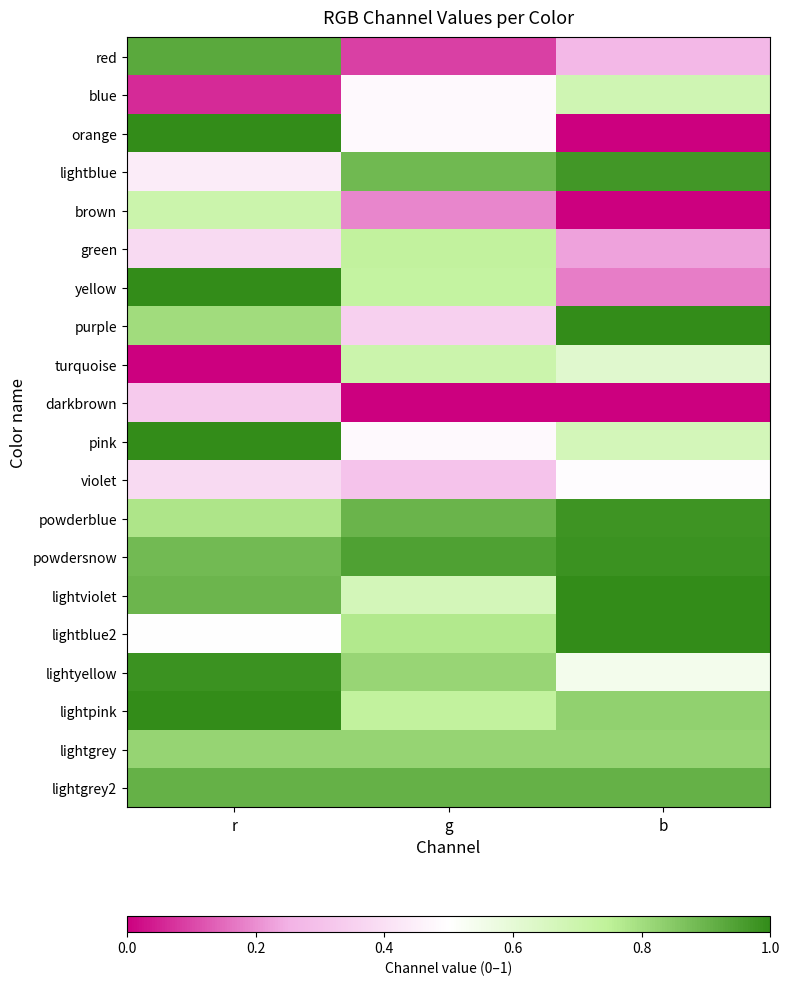

How many series are shown in this chart?

20